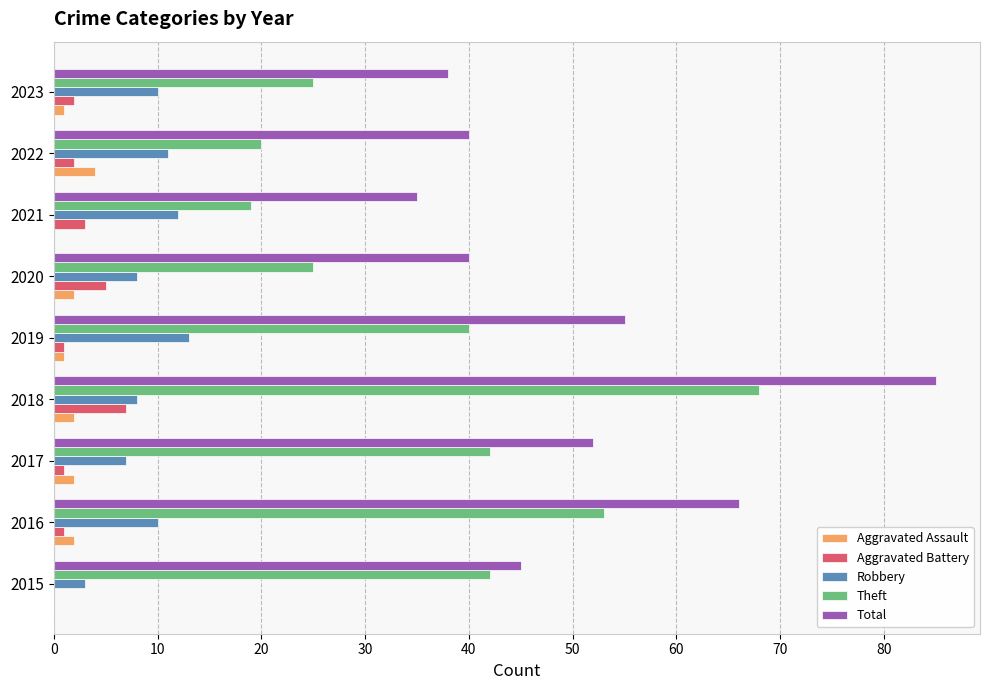

Between 2017 and 2018, which series saw the biggest shift?

Total